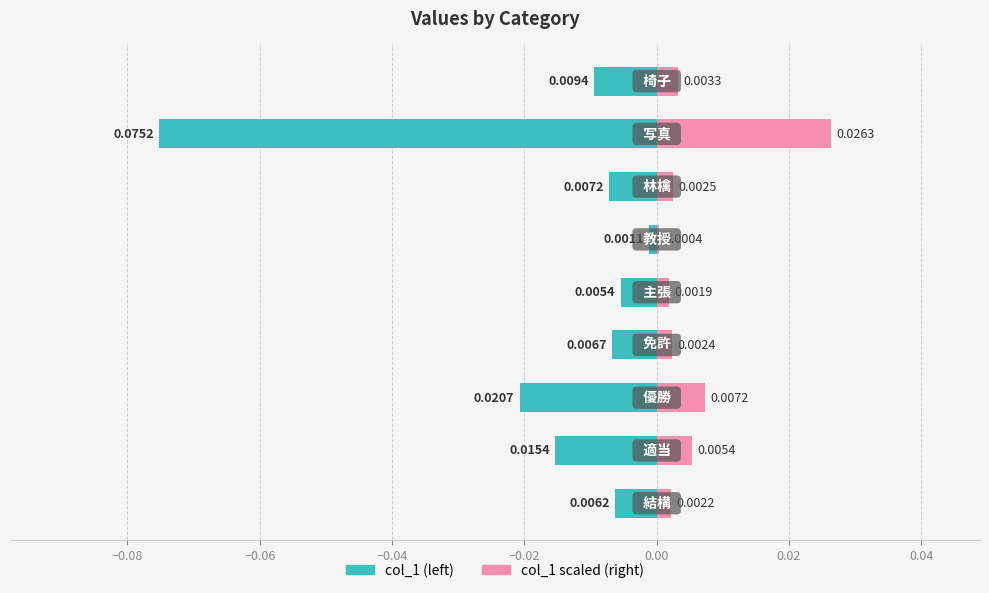

Which series has the widest spread of values?

col_1